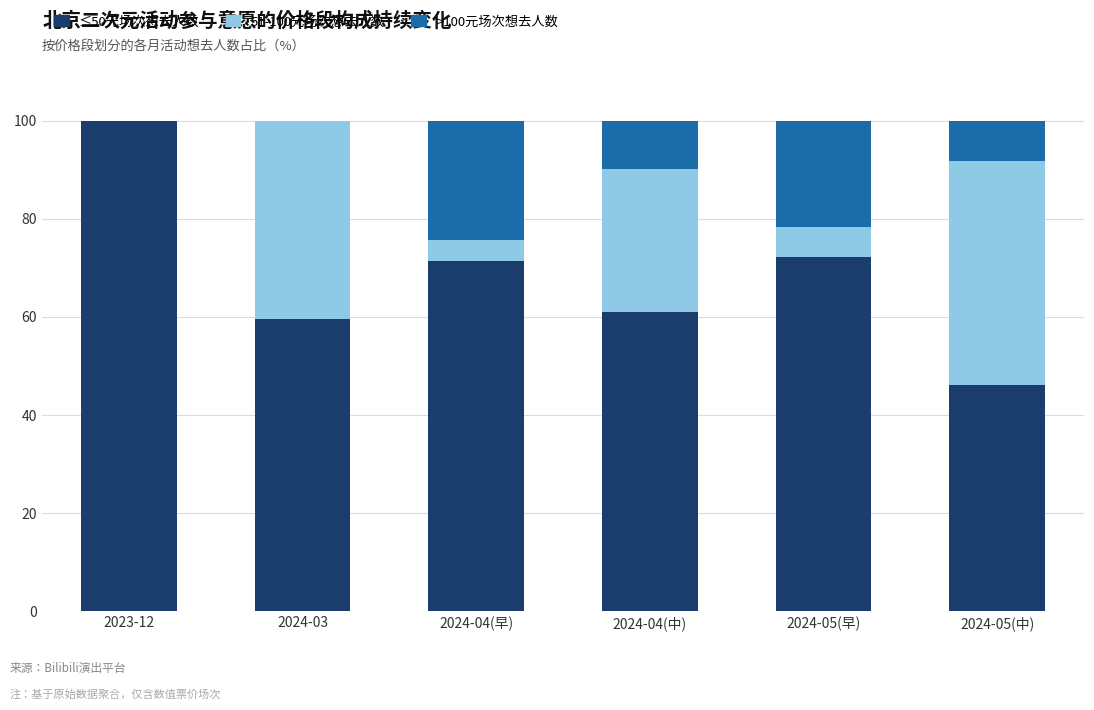

Count the number of categories in the chart.

6